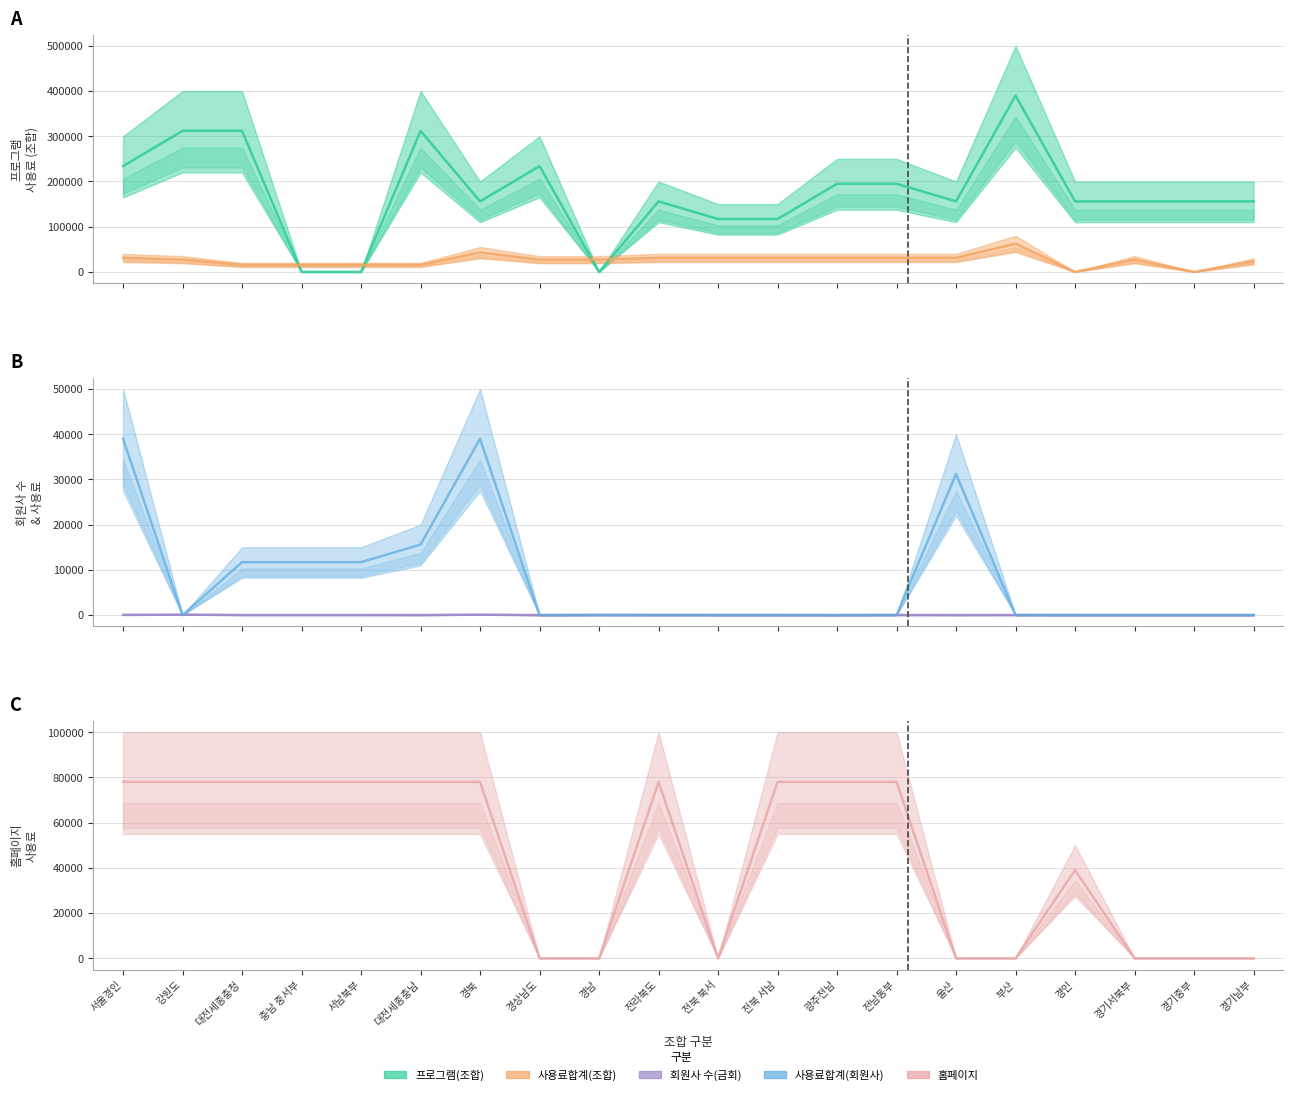

The 사용료합계(조합) series shows 15600.0 at 충남 중서부. True or false?

True